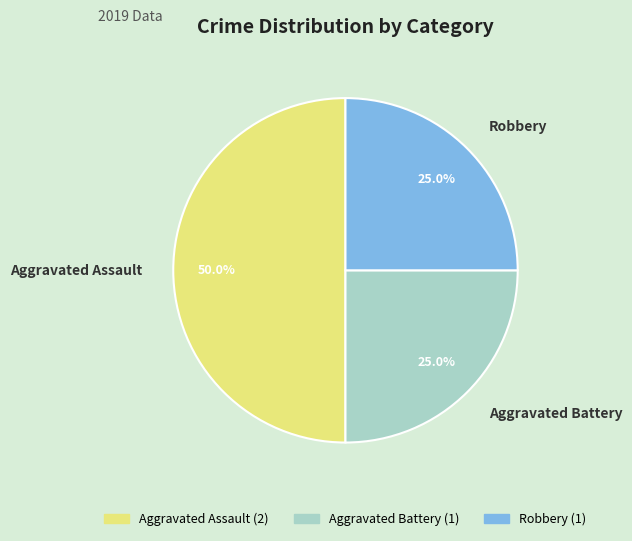

True or false: Aggravated Assault accounts for 61% of the total.

False